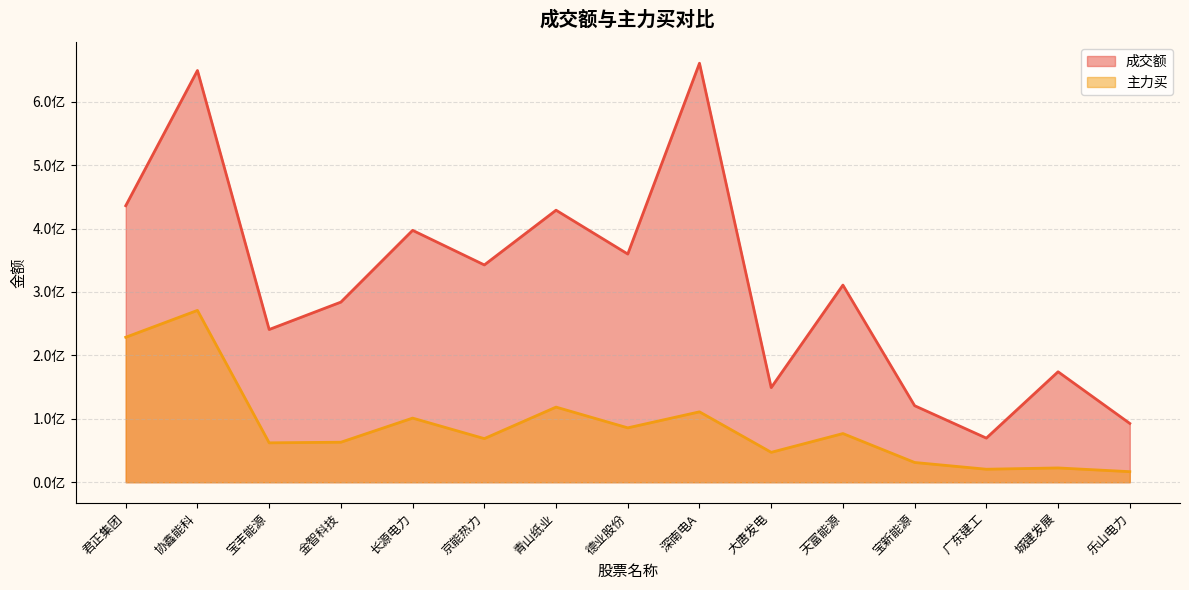

What is the total value across all series at 协鑫能科?

920047344